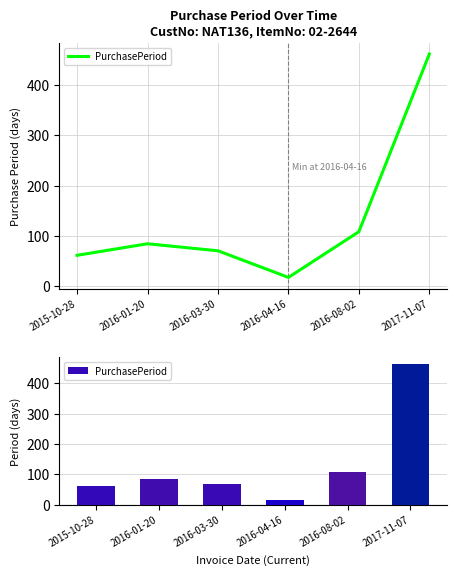

Read the value at 2017-11-07, to the nearest 5.

460